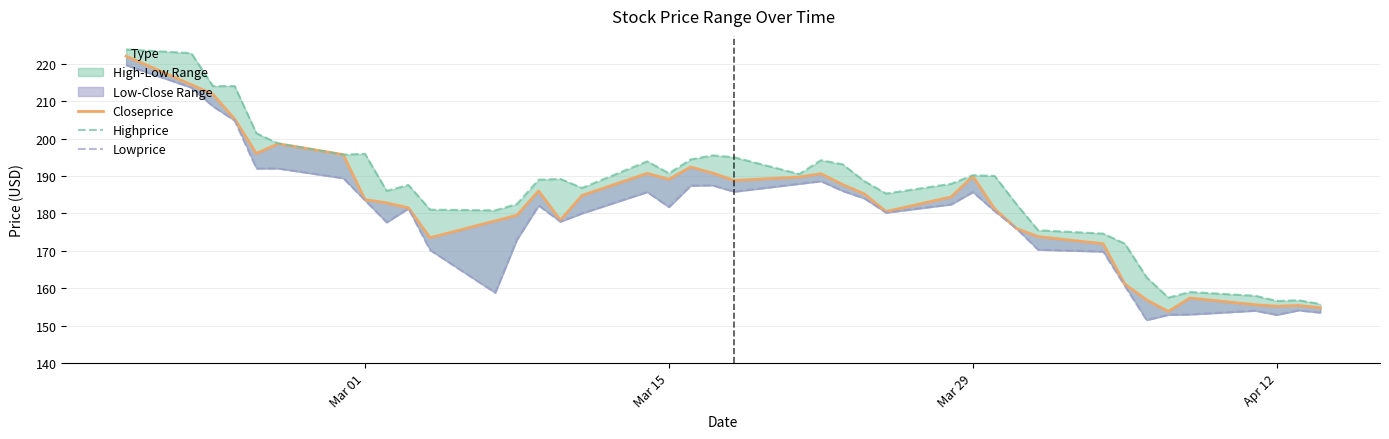

Reading left to right, list all the values displayed in this chart.

Closeprice: 222.0	214.4	211.8	205.2	196.0	198.6	195.7	183.7	182.8	181.5	173.5	178.0	179.5	186.0	178.2	184.8	190.7	189.1	192.4	190.8	188.8	189.7	190.6	187.7	185.2	180.5	184.4	189.9	181.2	176.0	173.8	171.9	161.1	156.9	153.8	157.4	155.6	155.2	155.4	154.8
Highprice: 223.8	222.8	214.0	214.0	201.4	198.7	195.7	195.9	186.0	187.6	181.0	180.8	182.5	189.0	189.2	186.8	193.9	190.7	194.4	195.5	195.0	190.5	194.2	193.1	188.6	185.3	187.9	190.2	190.0	182.5	175.5	174.6	171.9	162.9	157.5	159.0	158.0	156.6	156.8	155.8
Lowprice: 219.6	213.6	208.6	204.8	192.0	192.0	189.4	183.5	177.6	181.3	170.2	158.8	173.0	182.1	177.8	180.0	185.7	181.7	187.4	187.5	185.8	187.9	188.6	186.0	184.0	180.2	182.4	185.7	180.6	176.0	170.3	169.8	160.6	151.5	152.9	153.0	154.0	152.9	154.1	153.5